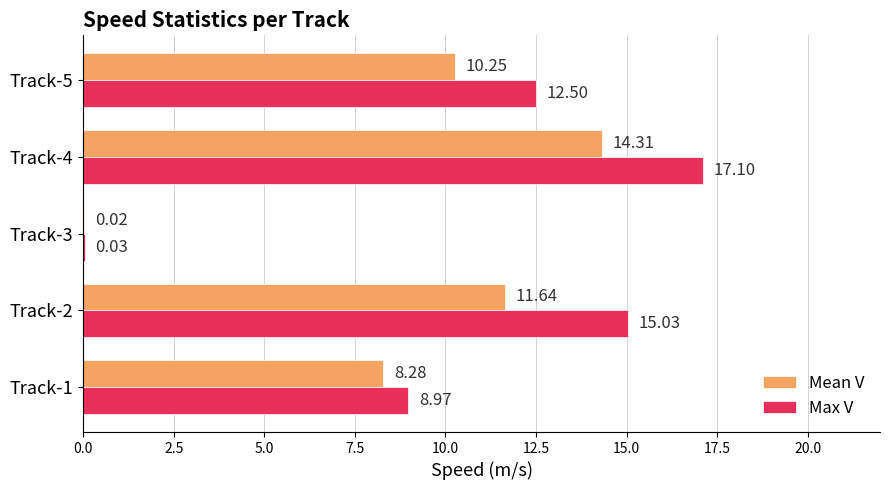

What is the greatest value displayed?

17.1